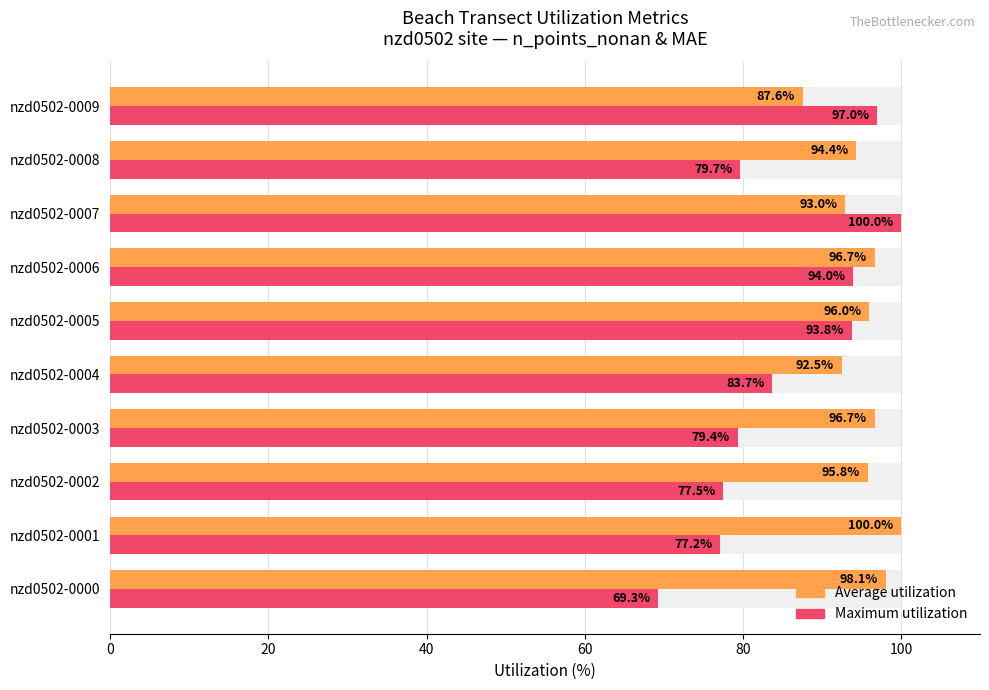

Reading left to right, list all the values displayed in this chart.

Average utilization (n_points_nonan %): 98.1	100.0	95.8	96.7	92.5	96.0	96.7	93.0	94.4	87.6
Maximum utilization (mae %): 69.3	77.2	77.5	79.4	83.7	93.8	94.0	100.0	79.7	97.0